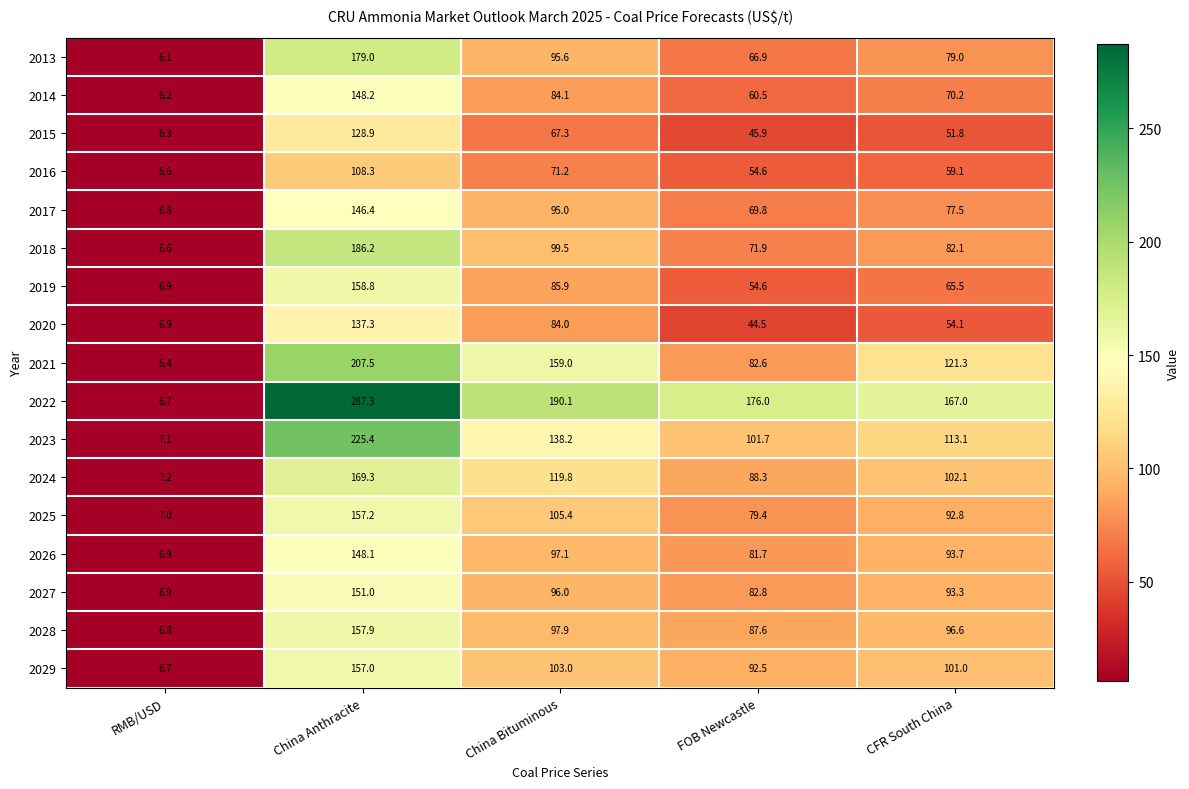

Is the value of 2017 at China Bituminous greater than the value of 2027 at CFR South China?

Yes